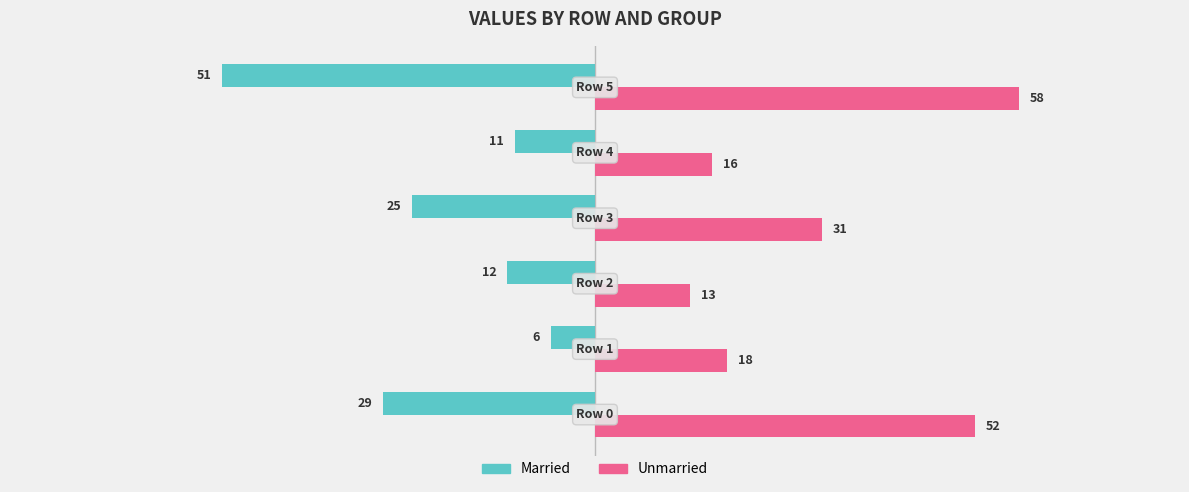

What is the difference between the maximum and minimum values in the Married series?

45